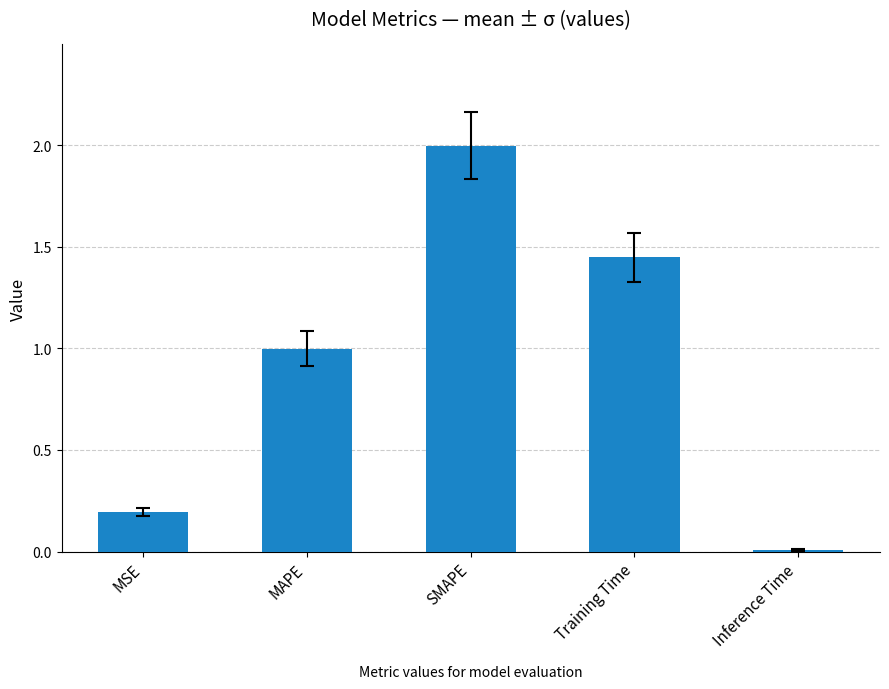

Which label corresponds to the smallest value in the chart?

Inference Time